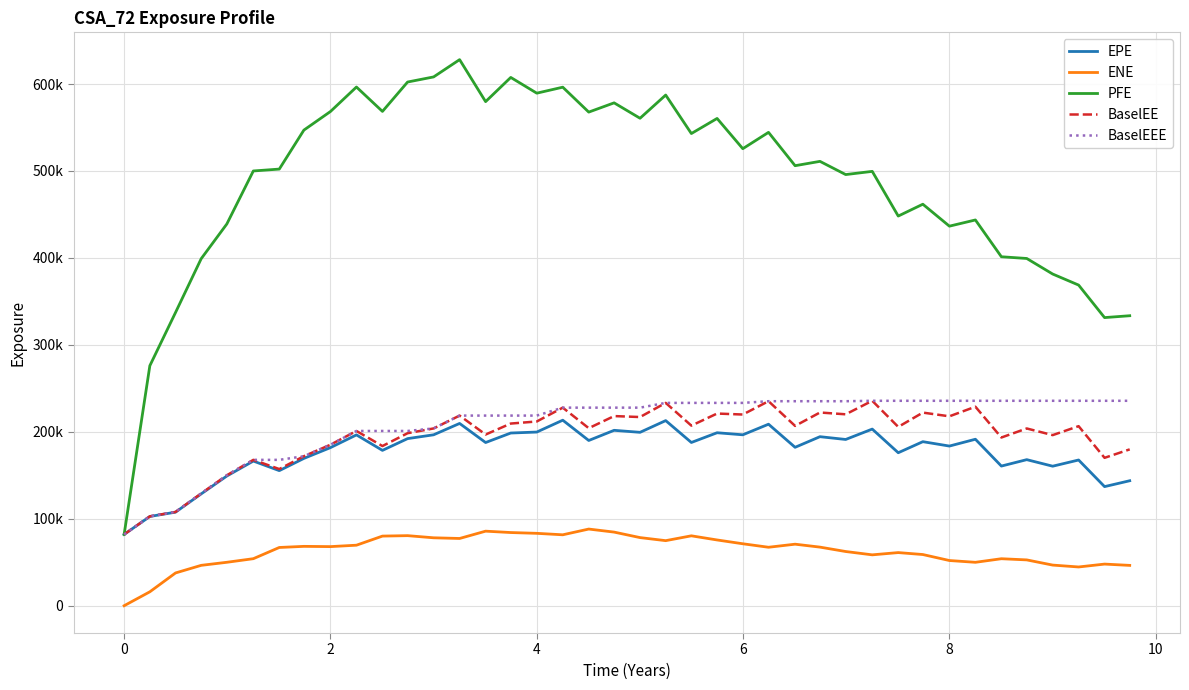

Does the chart have visible grid lines?

Yes